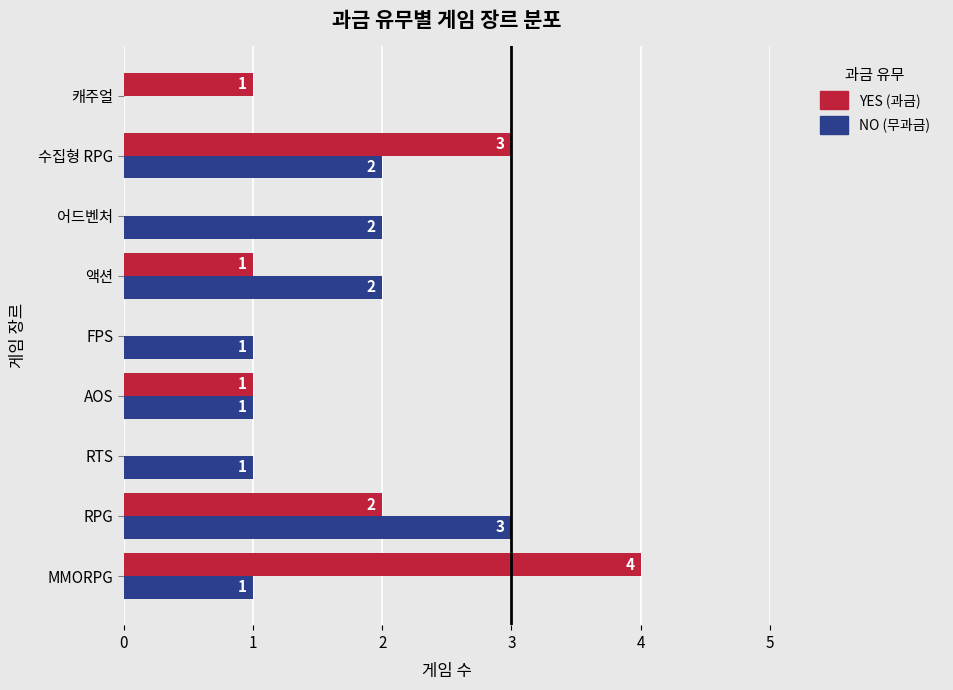

How many series are shown in this chart?

2